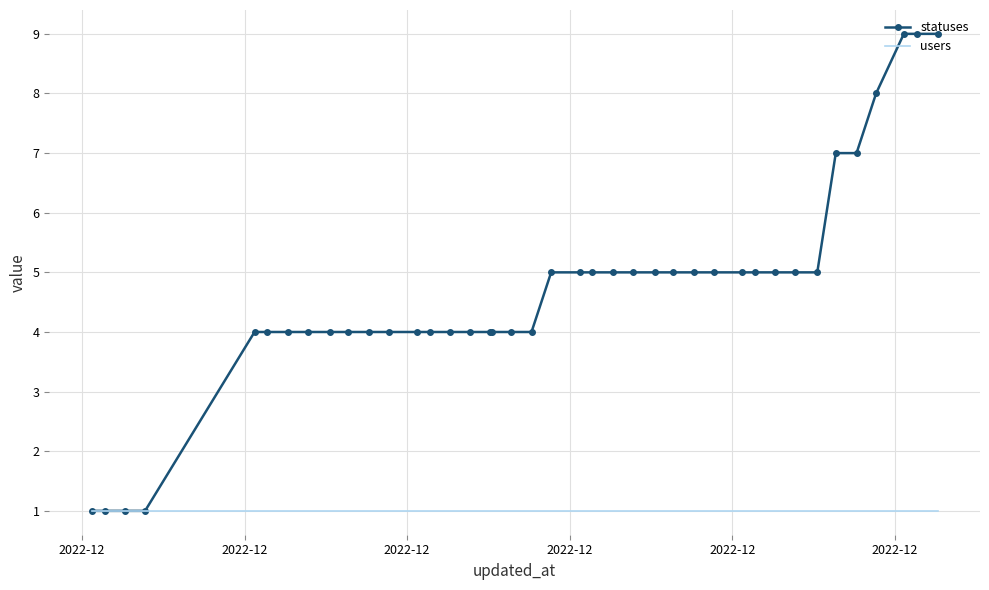

Count the number of categories in the chart.

40